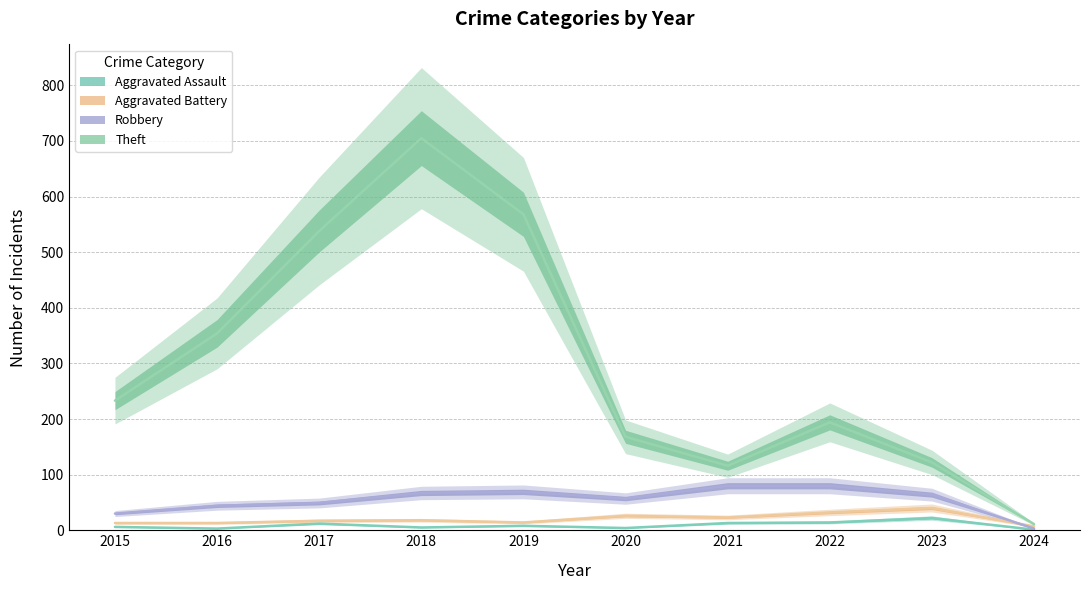

Reading left to right, transcribe all the data shown in this chart.

Aggravated Assault: 6	3	12	5	8	4	13	14	22	1
Aggravated Battery: 13	13	17	18	14	26	23	32	40	7
Robbery: 30	44	49	67	69	57	80	80	64	3
Theft: 233	354	538	705	568	168	116	194	122	11